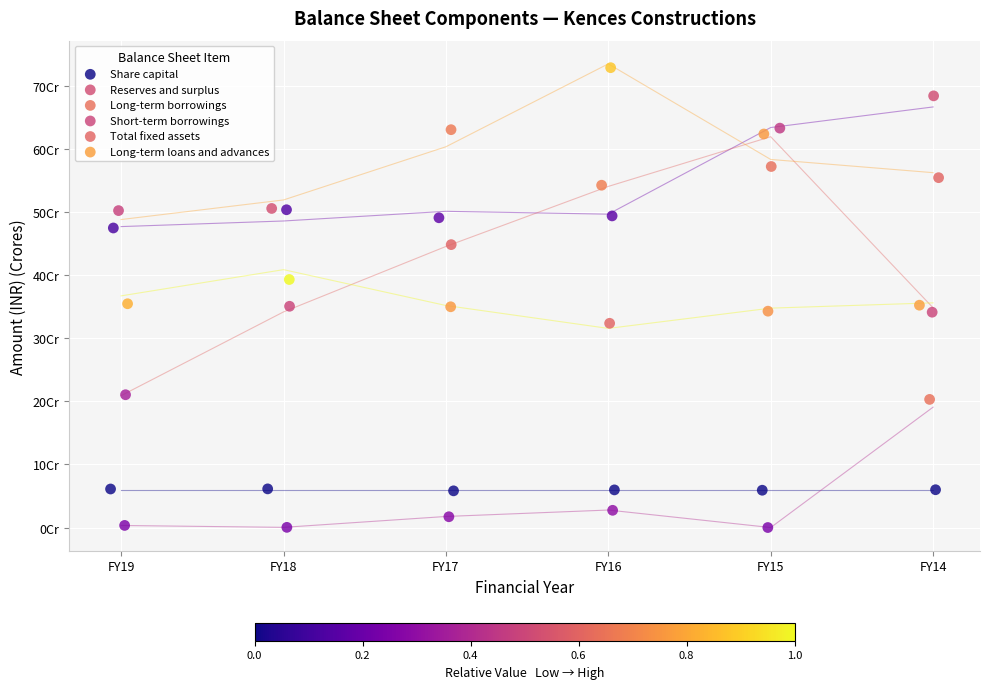

What are all the series names shown in the legend?

Share capital, Reserves and surplus, Long-term borrowings, Short-term borrowings, Total fixed assets, Long-term loans and advances